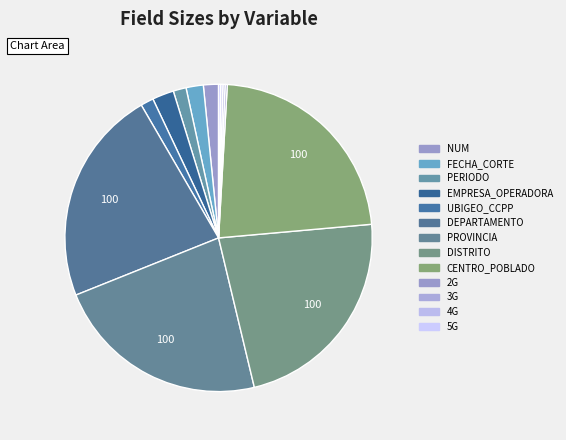

Does EMPRESA_OPERADORA account for over 50% of the chart?

No